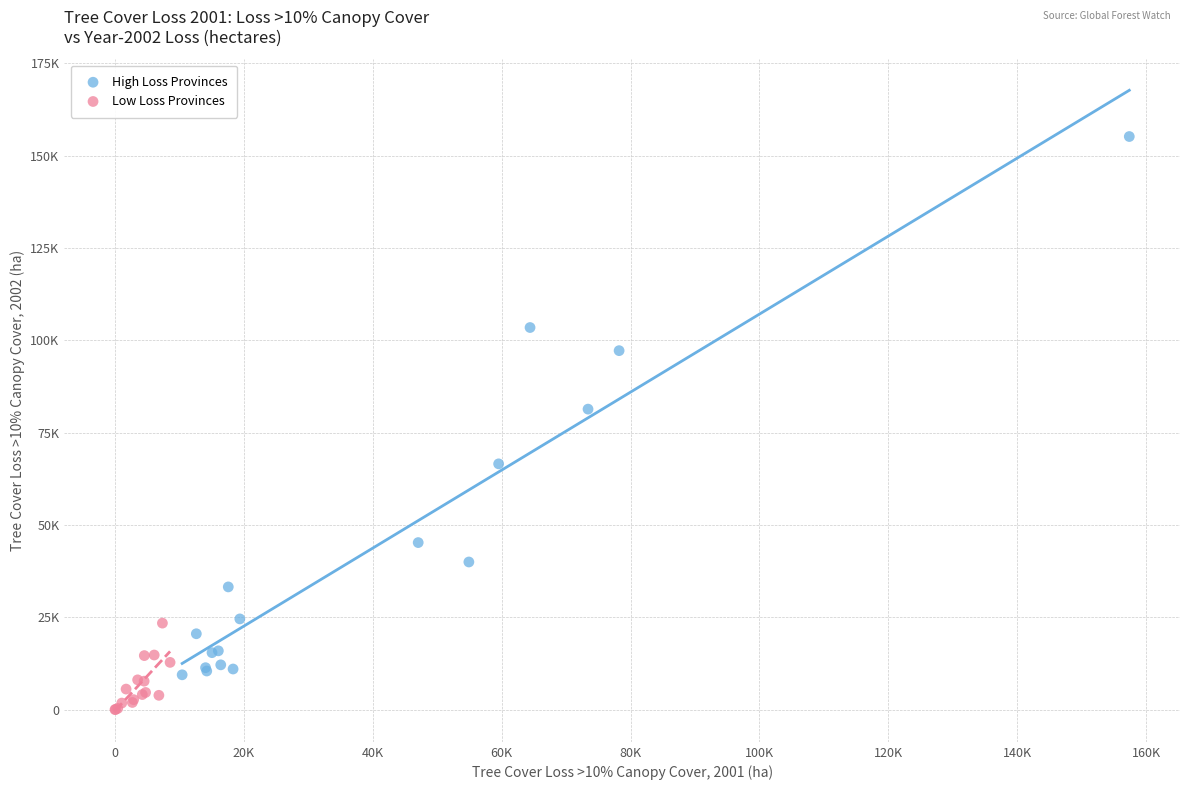

Which series contains the highest Y value?

High Loss Provinces